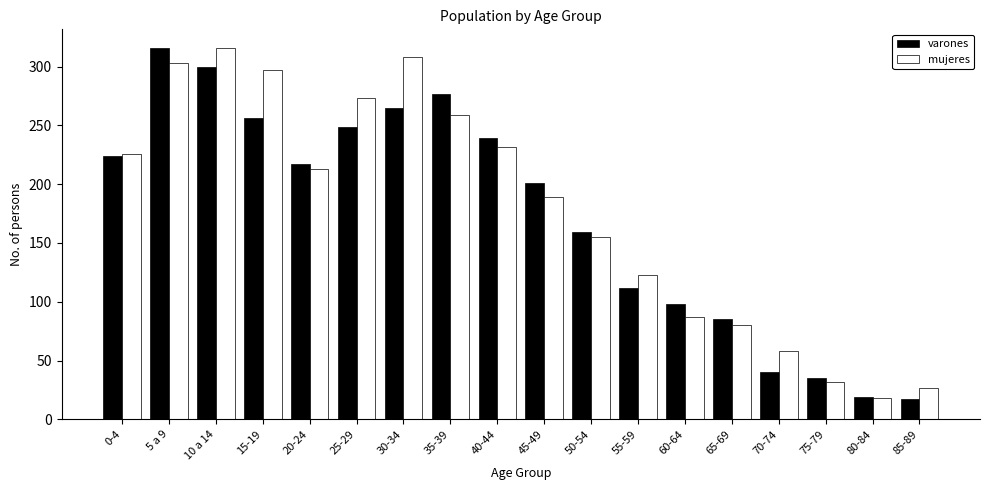

The value of varones at 35-39 is 428. True or false?

False